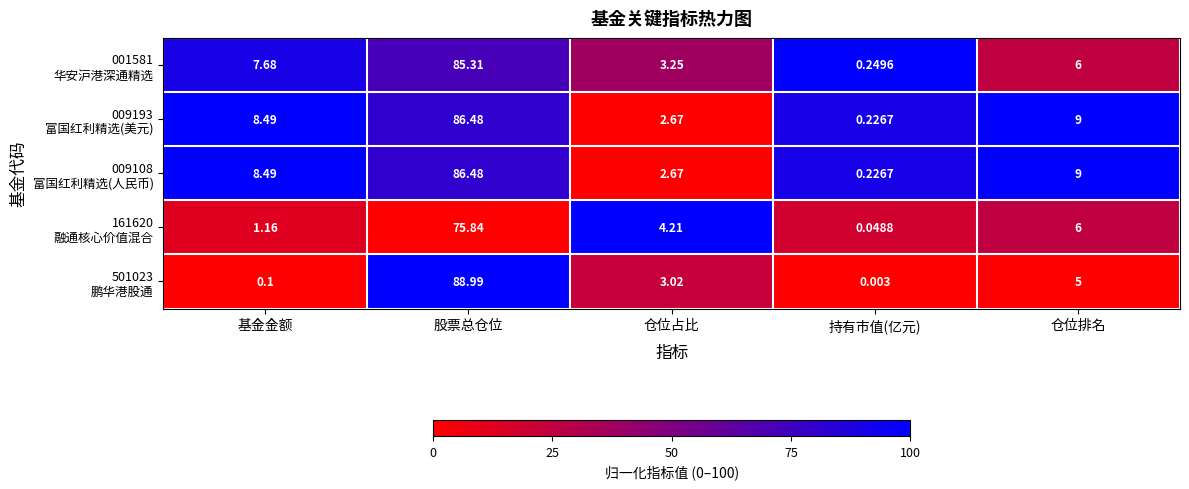

Which label corresponds to the largest value in the chart?

股票总仓位